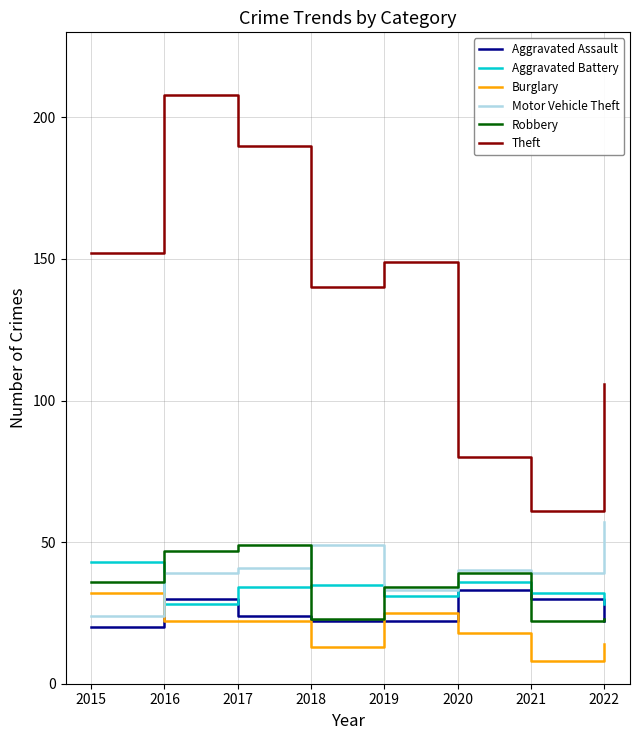

Reading left to right, transcribe all the data shown in this chart.

Aggravated Assault: 20	30	24	22	22	33	30	22
Aggravated Battery: 43	28	34	35	31	36	32	28
Burglary: 32	22	22	13	25	18	8	14
Motor Vehicle Theft: 24	39	41	49	33	40	39	57
Robbery: 36	47	49	23	34	39	22	23
Theft: 152	208	190	140	149	80	61	106